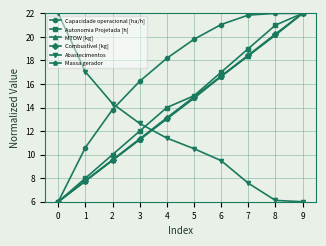

Rank the categories by Autonomia Projetada [h] value from lowest to highest.

0, 1, 2, 3, 4, 5, 6, 7, 8, 9